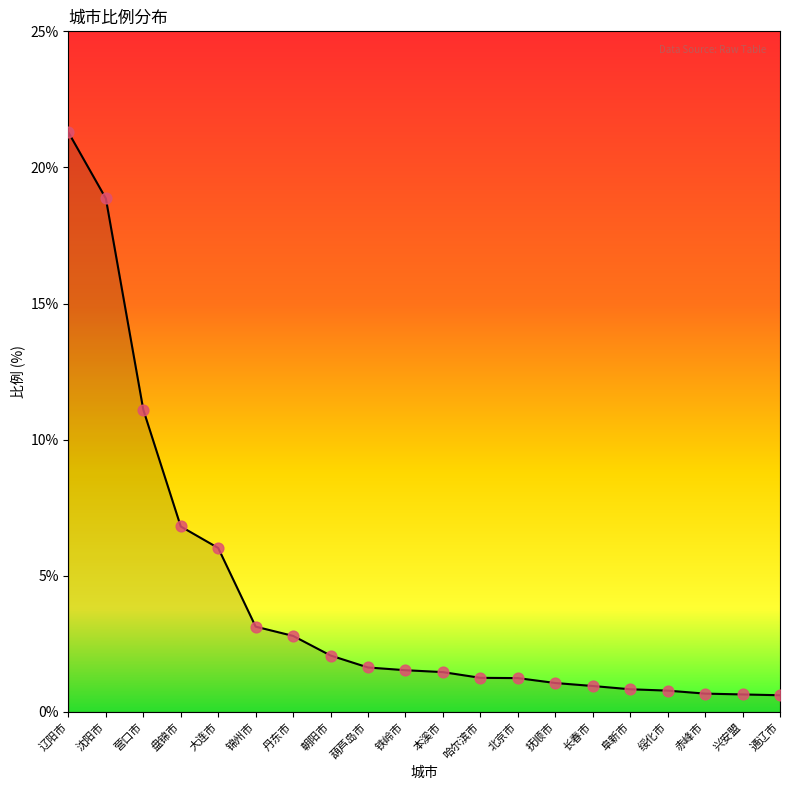

Between 铁岭市 and 营口市, which is larger?

营口市